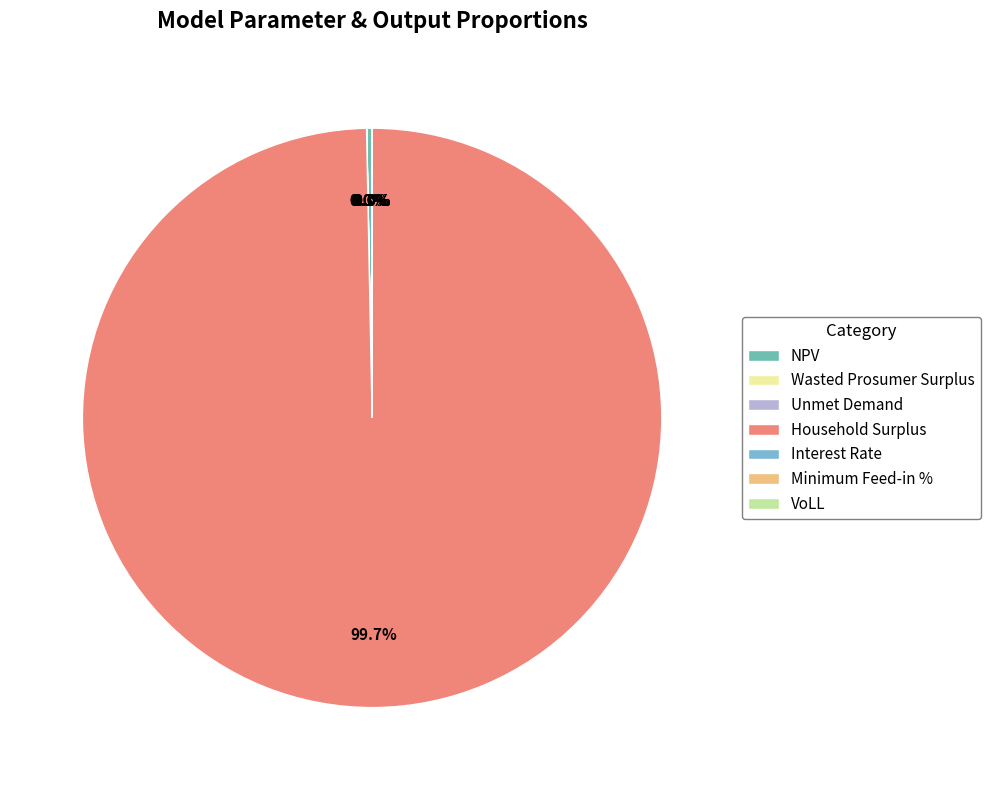

Approximately how many times larger is the value at NPV compared to Wasted Prosumer Surplus?

37.0